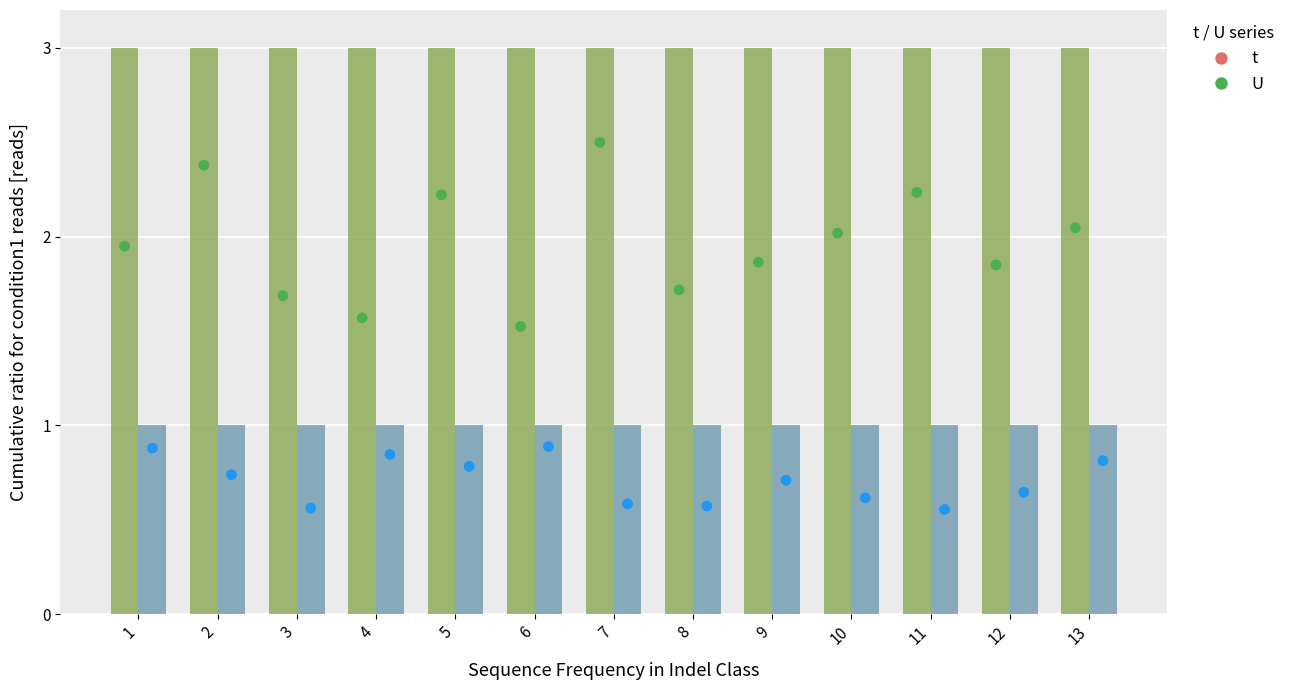

Which series has the largest total across all categories?

t